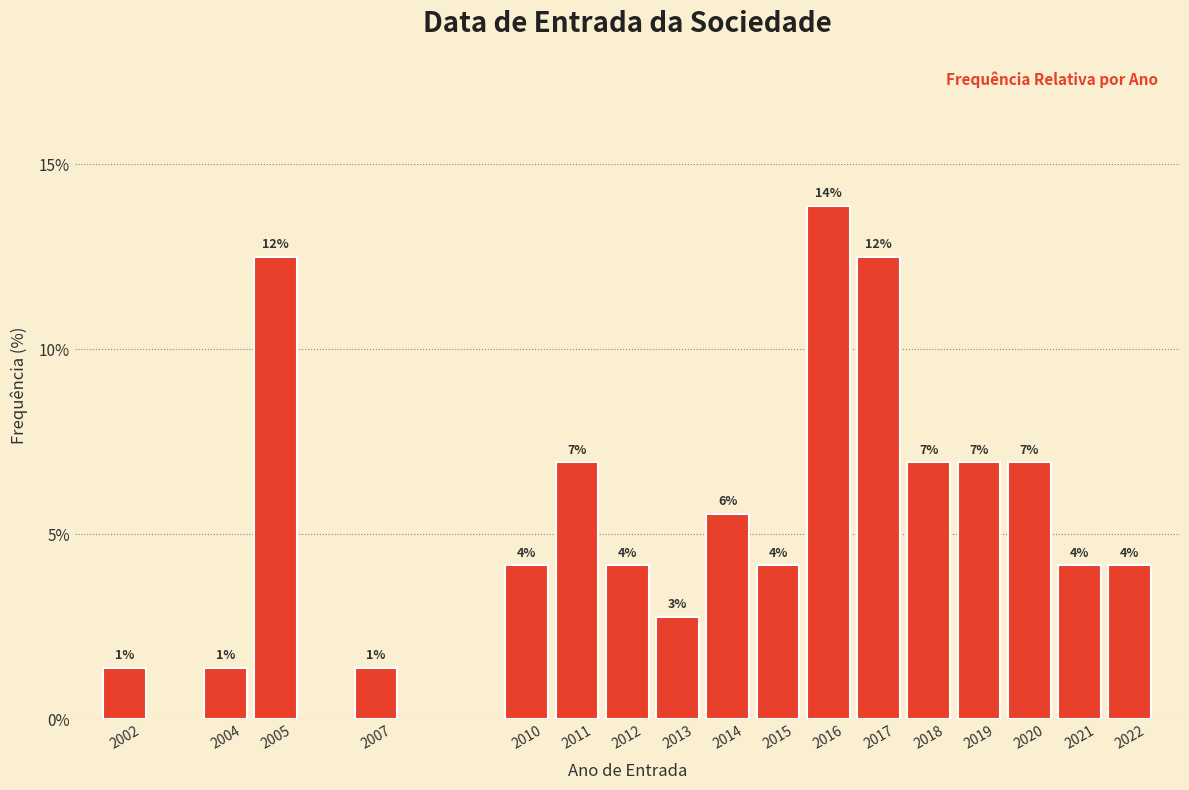

How many bars are there in total?

17